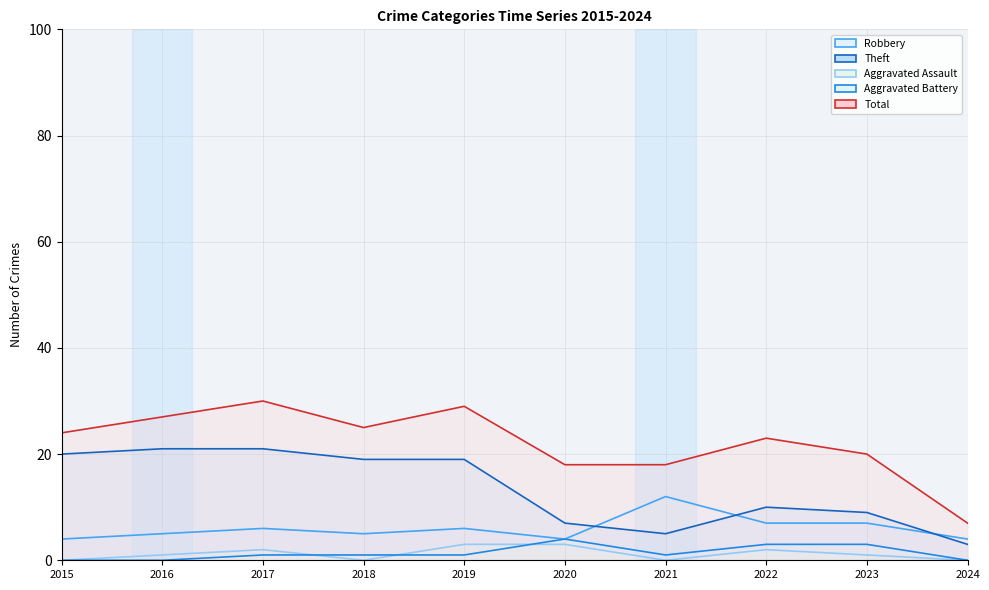

What is the difference between the highest and lowest values at 2022?

21